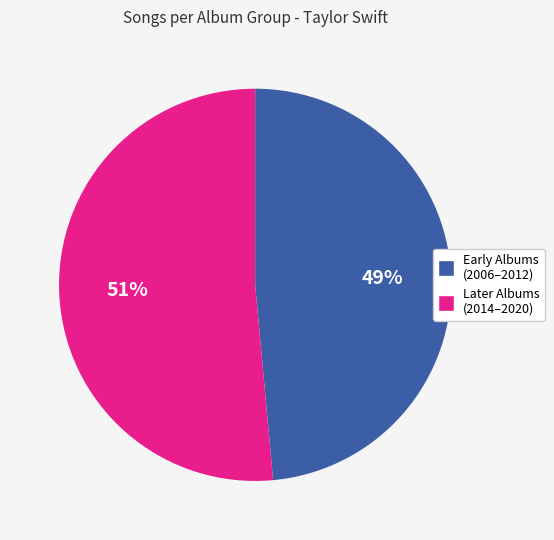

Is there a majority slice in this chart?

Yes